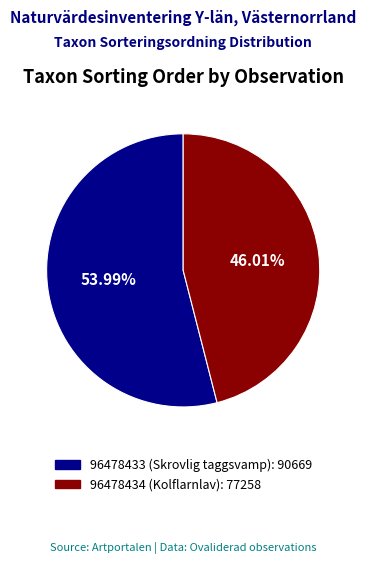

Does any single category account for the majority?

Yes